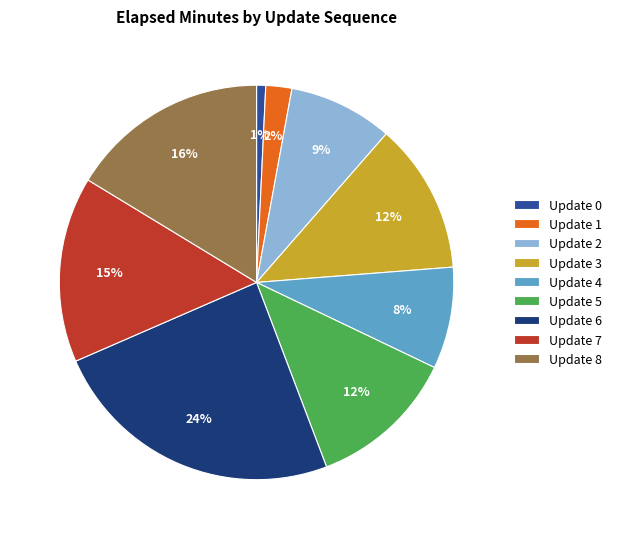

To the nearest percent, what percentage of the pie is Update 8?

16%